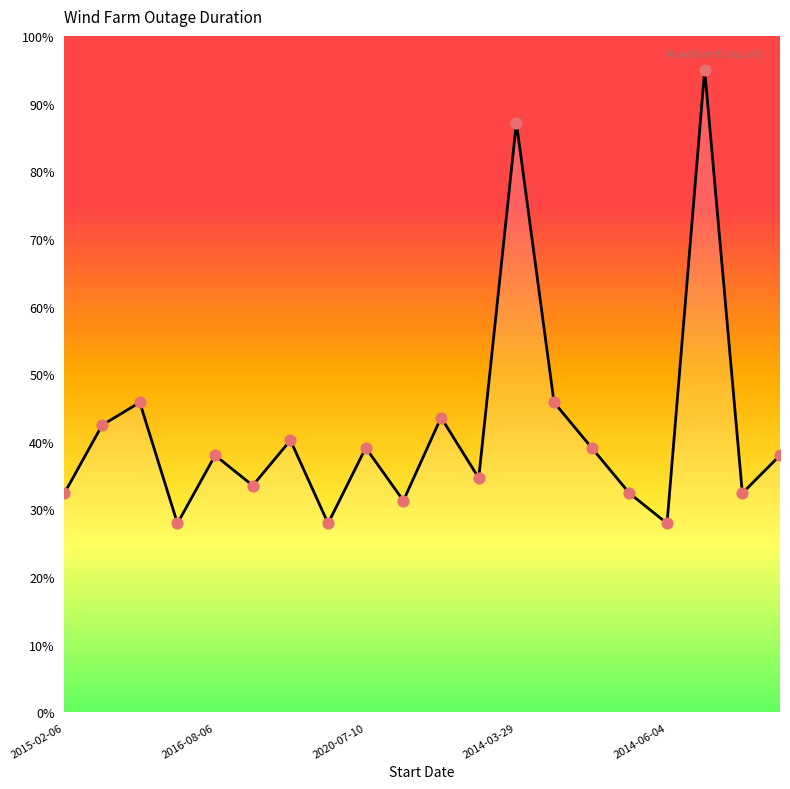

What is the difference between the maximum and minimum values?

67.1